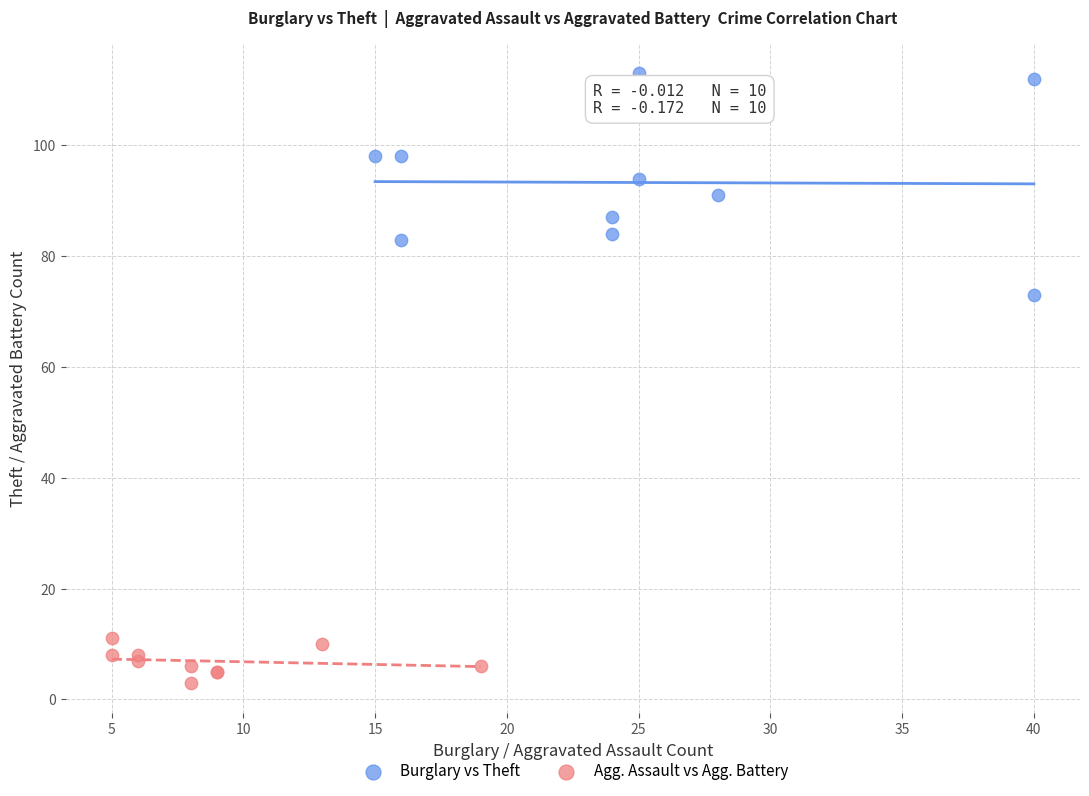

Which series reaches the minimum Y coordinate?

Agg. Assault vs Agg. Battery